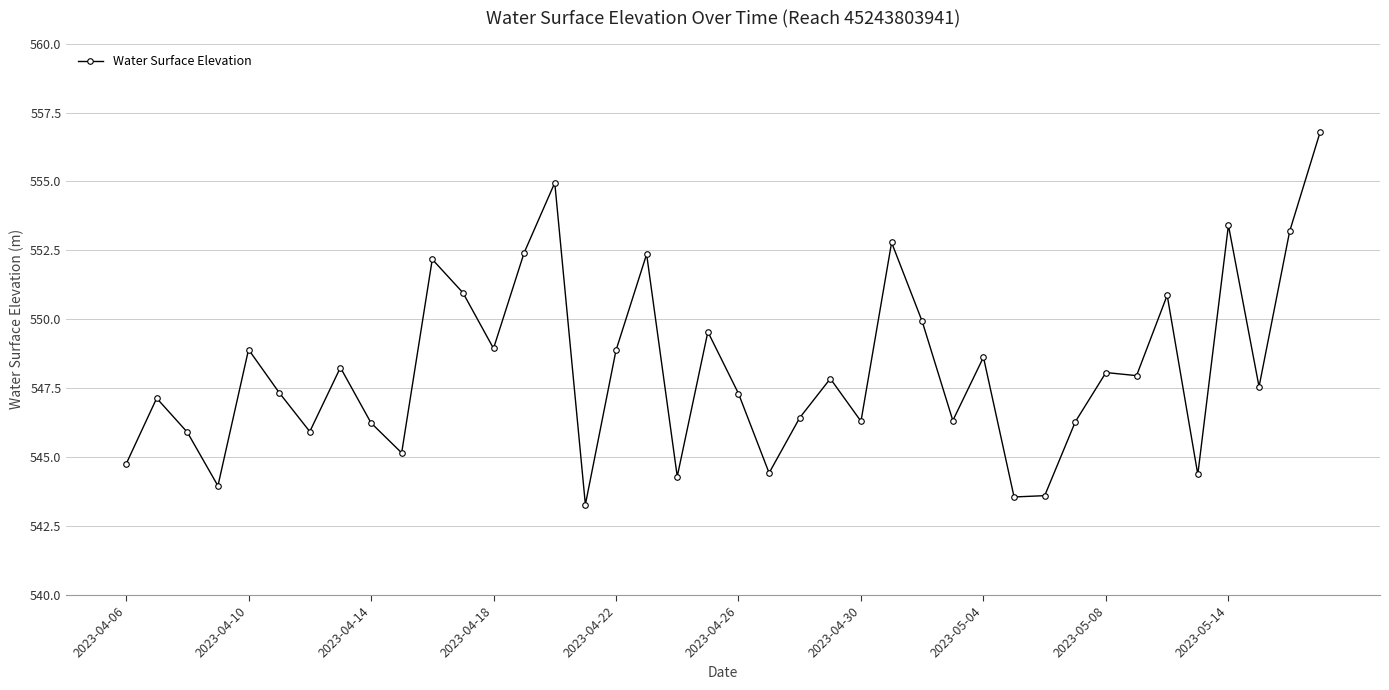

What is the maximum value shown in the chart?

556.8